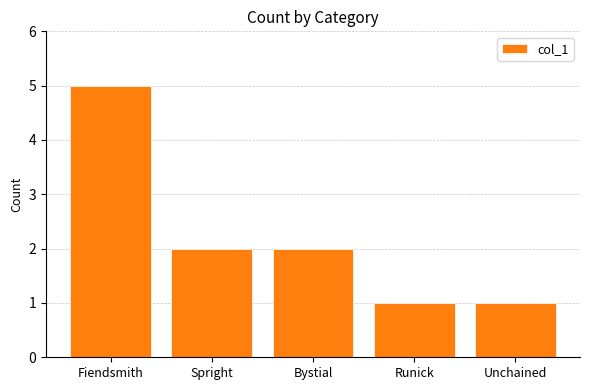

What is the sum of the values at Unchained and Runick?

2